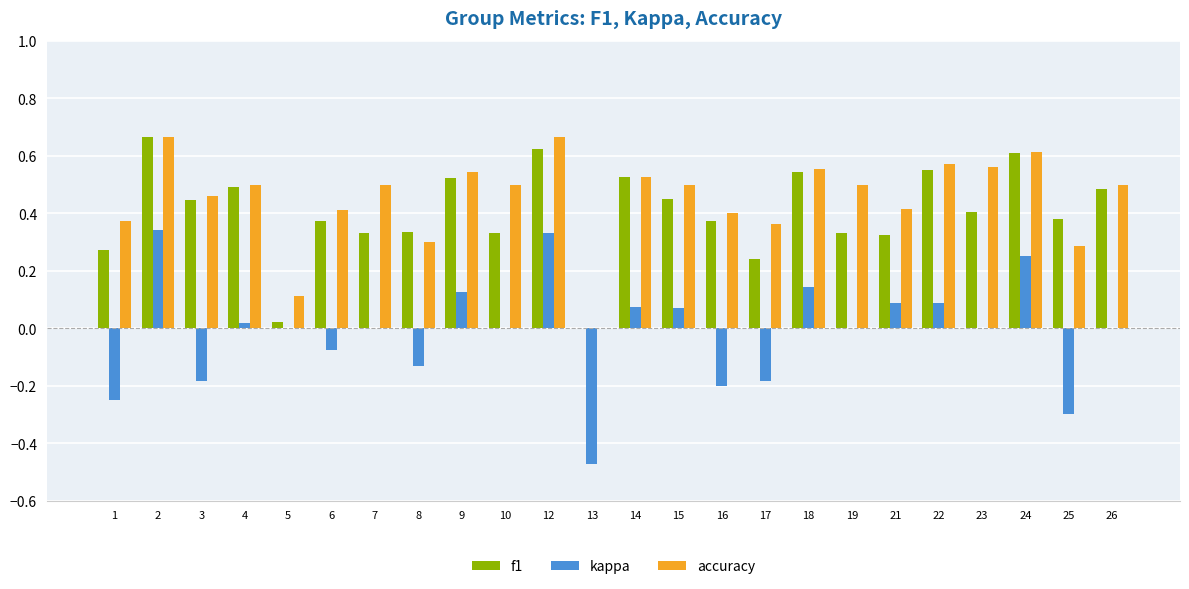

Which series changed the most between 2 and 4?

kappa